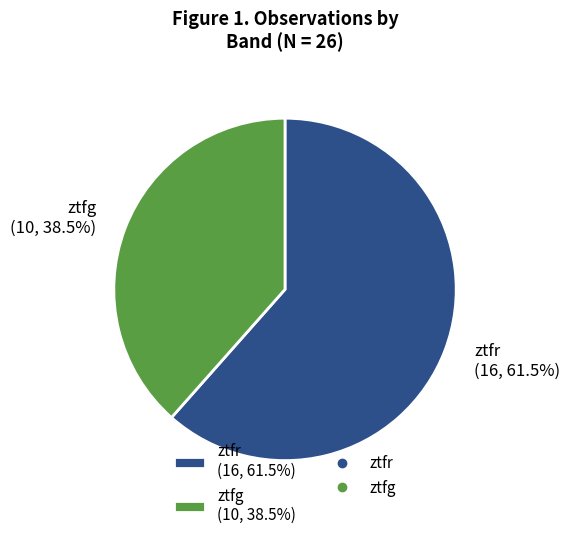

True or false: ztfr accounts for 70% of the total.

False